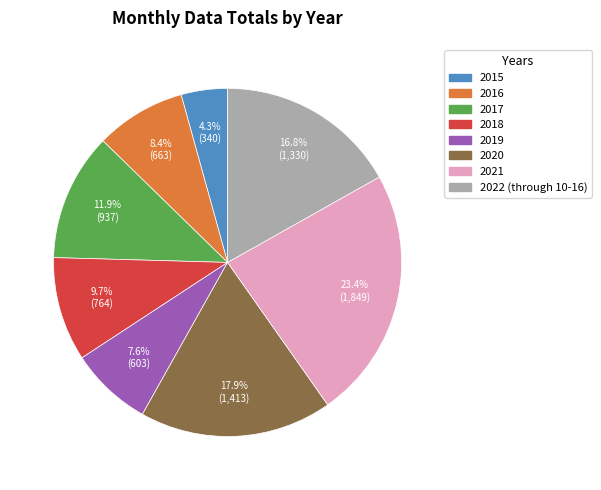

To the nearest percent, what is the difference between the 2015 and 2019 slice percentages?

3%